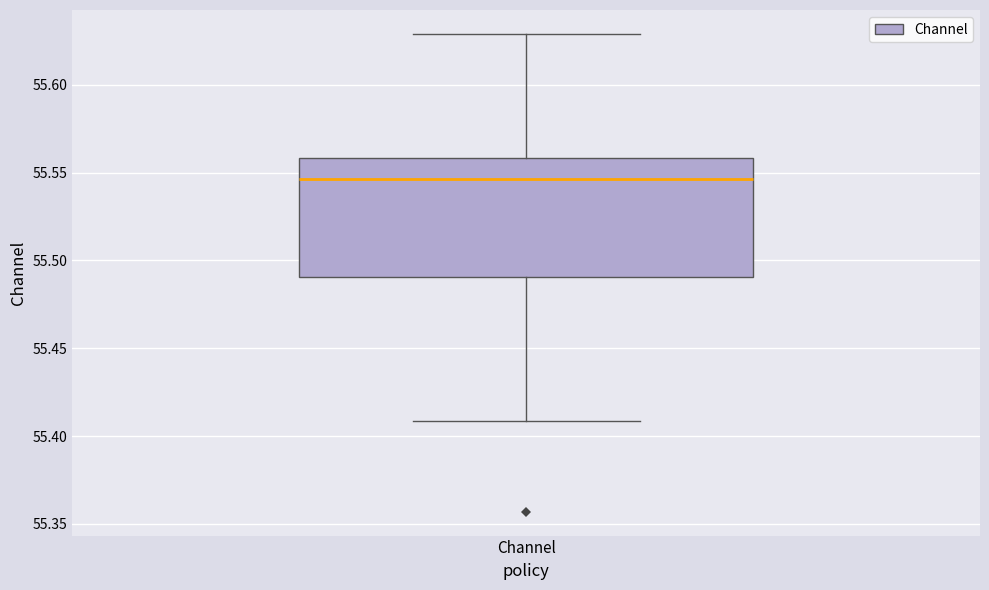

Read this box plot against the y-axis: the position of the median line, the range covered by the box, and the ends of both whiskers. The values are not printed on the chart, so give them approximately, as read against the axis.

median 55.545, box 55.490 to 55.560, whiskers 55.410 to 55.630